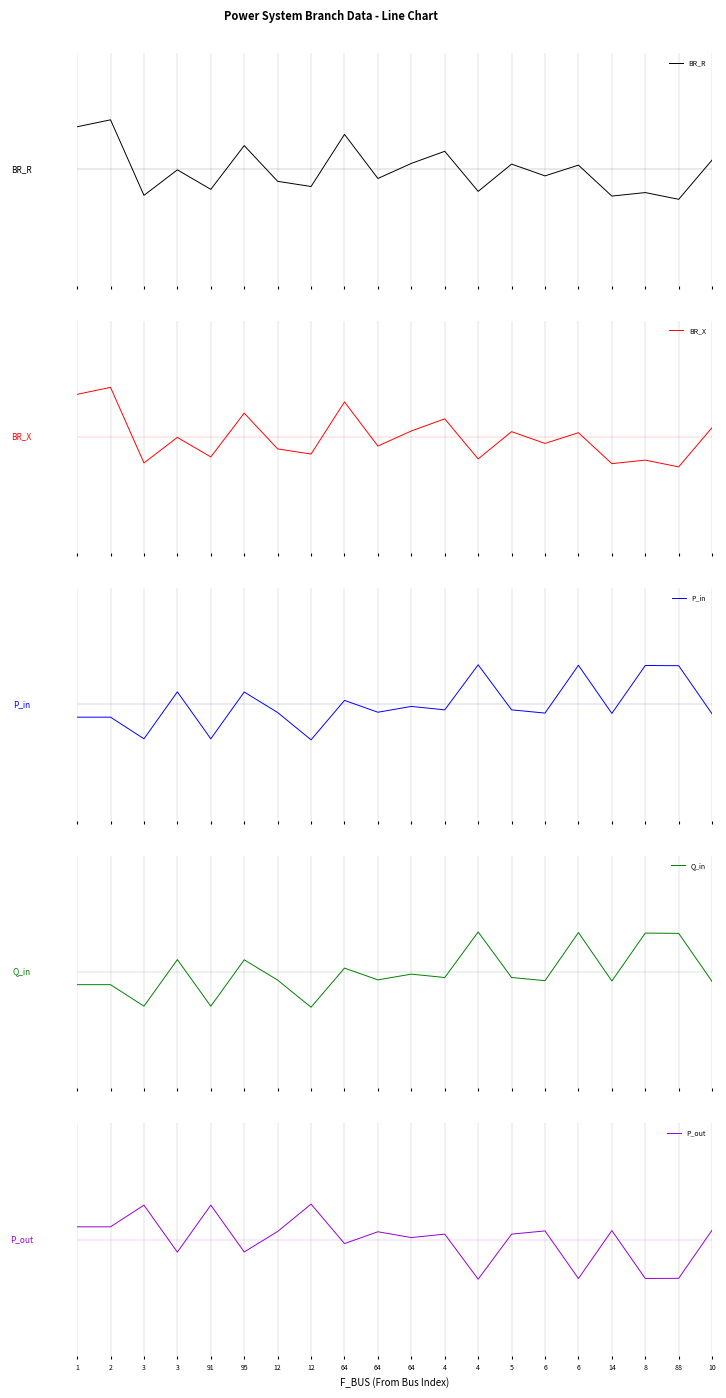

How many negative values does the BR_X series have?

11